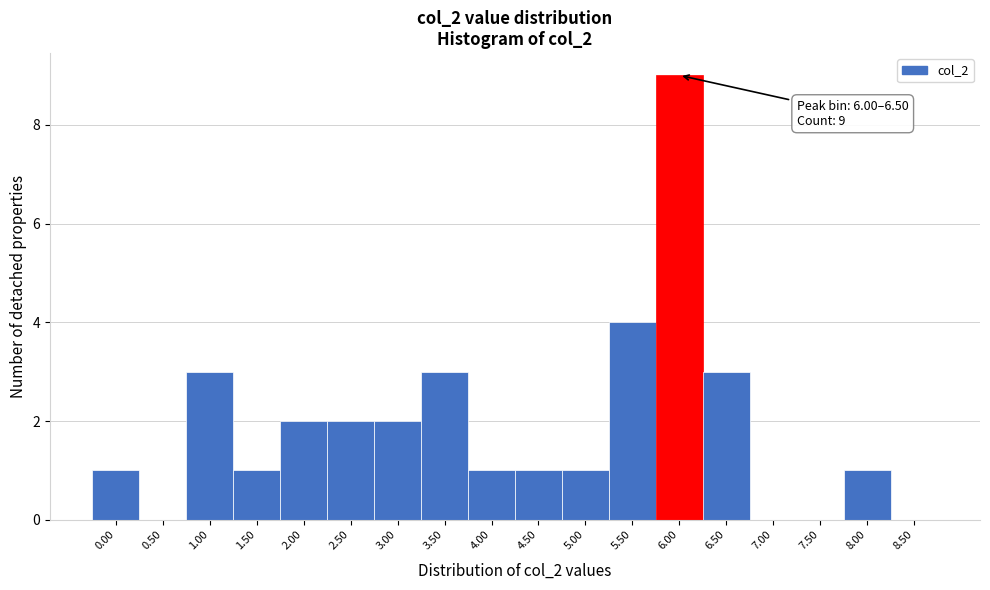

Reading left to right, list all the values displayed in this chart.

0.00=1	0.50=0	1.00=3	1.50=1	2.00=2	2.50=2	3.00=2	3.50=3	4.00=1	4.50=1	5.00=1	5.50=4	6.00=9	6.50=3	7.00=0	7.50=0	8.00=1	8.50=0